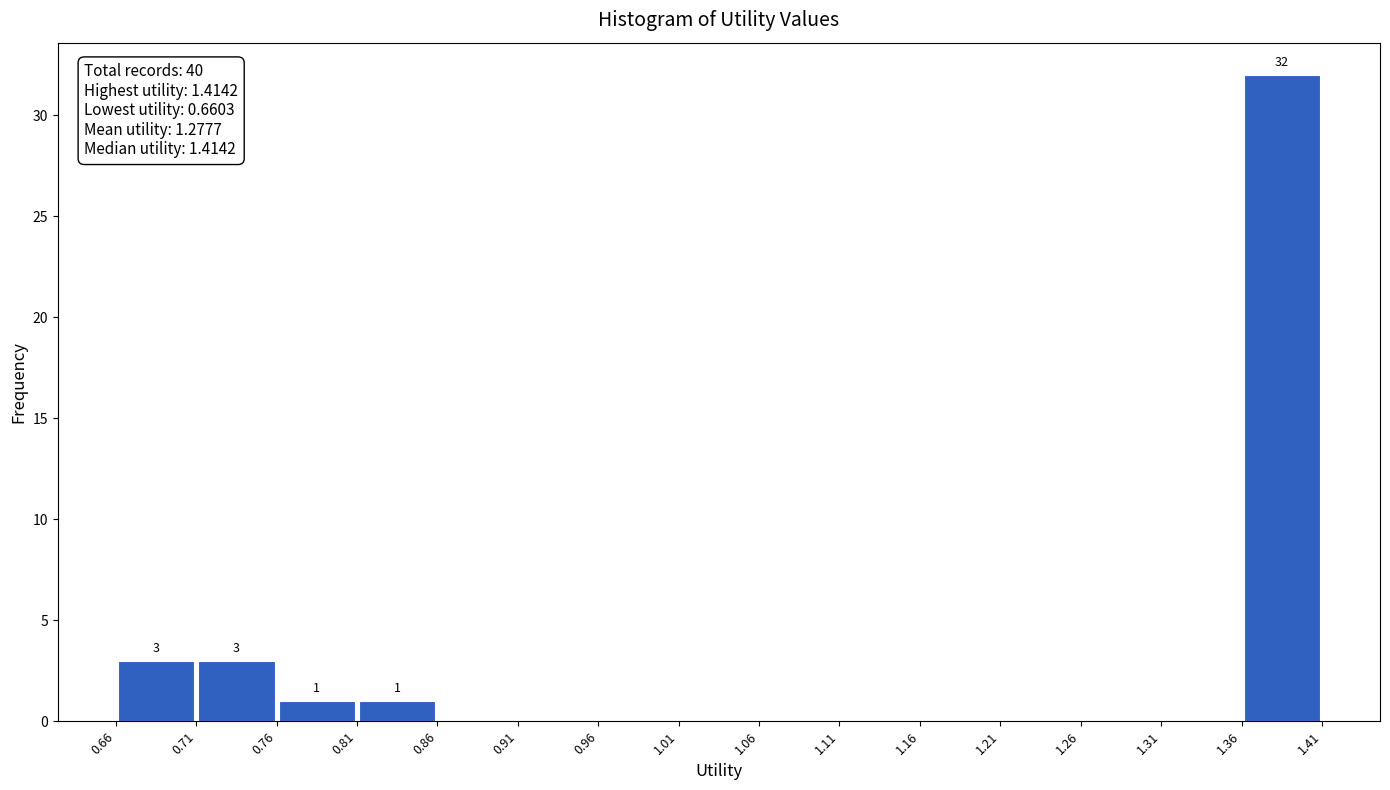

Over which range of the x-axis is the bar tallest?

1.36 to 1.41